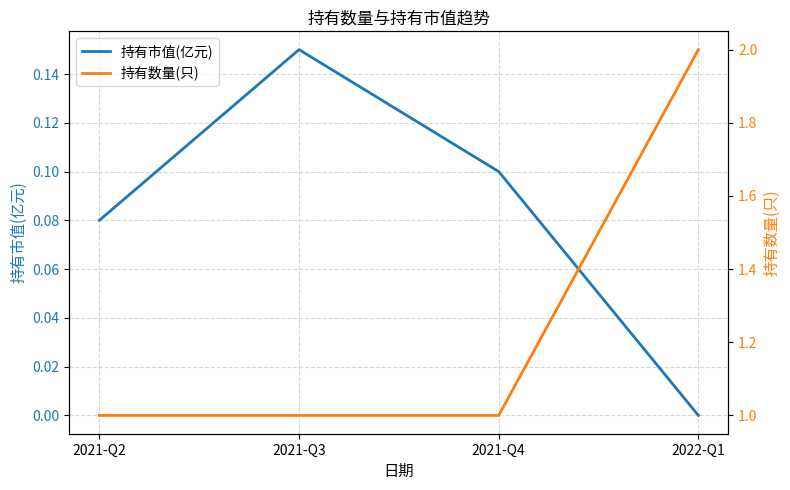

Rank the categories by 持有数量(只) value from lowest to highest.

2021-Q2, 2021-Q3, 2021-Q4, 2022-Q1